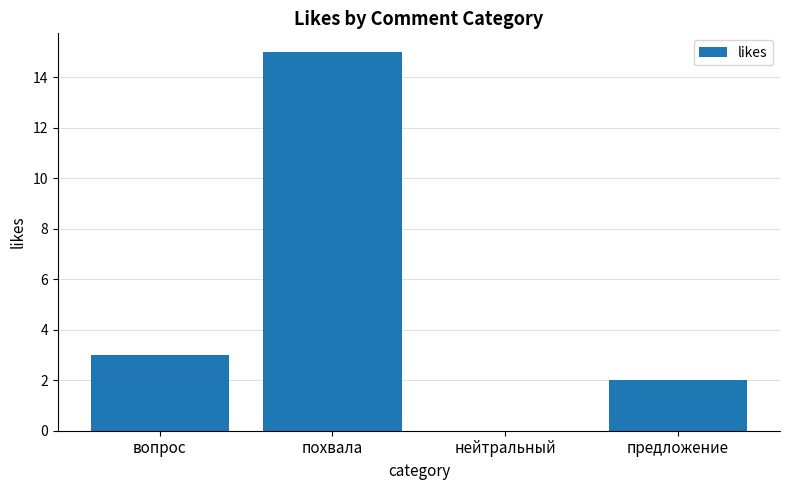

True or false: the data shows 2 at предложение.

True